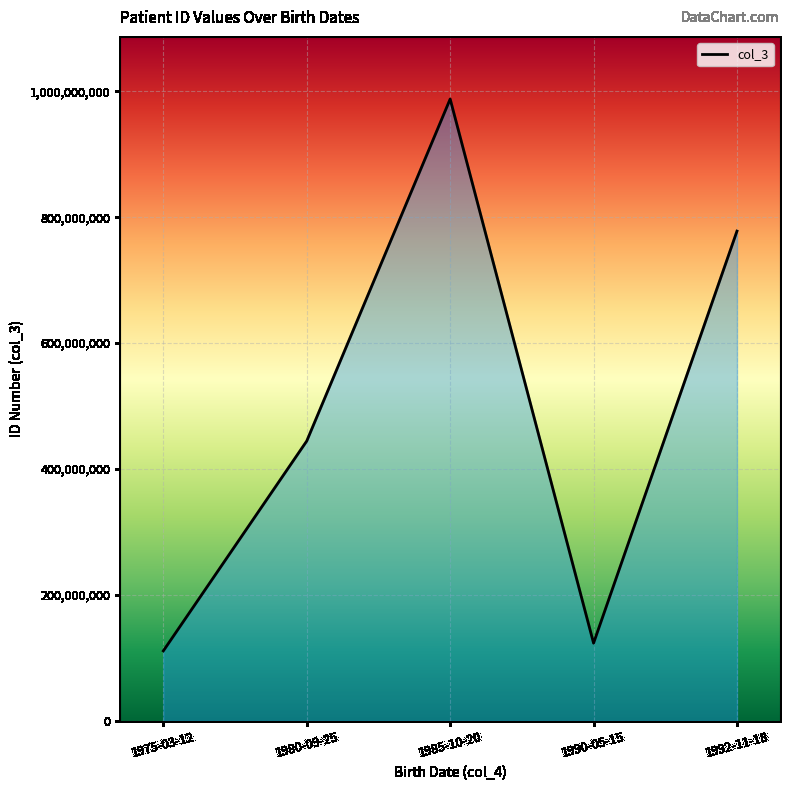

At which category does the data reach its first local valley?

1990-05-15